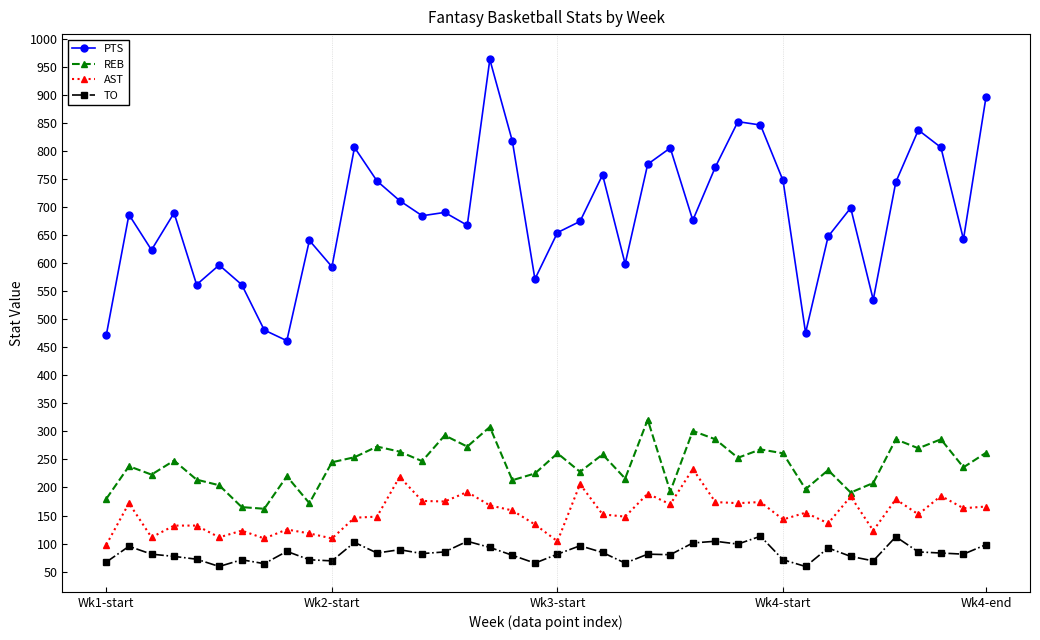

How many series are shown in this chart?

4